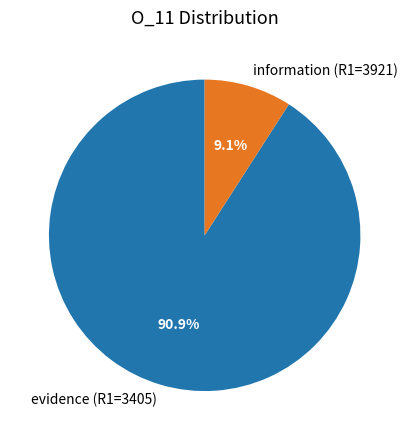

How many segments does this pie chart have?

2